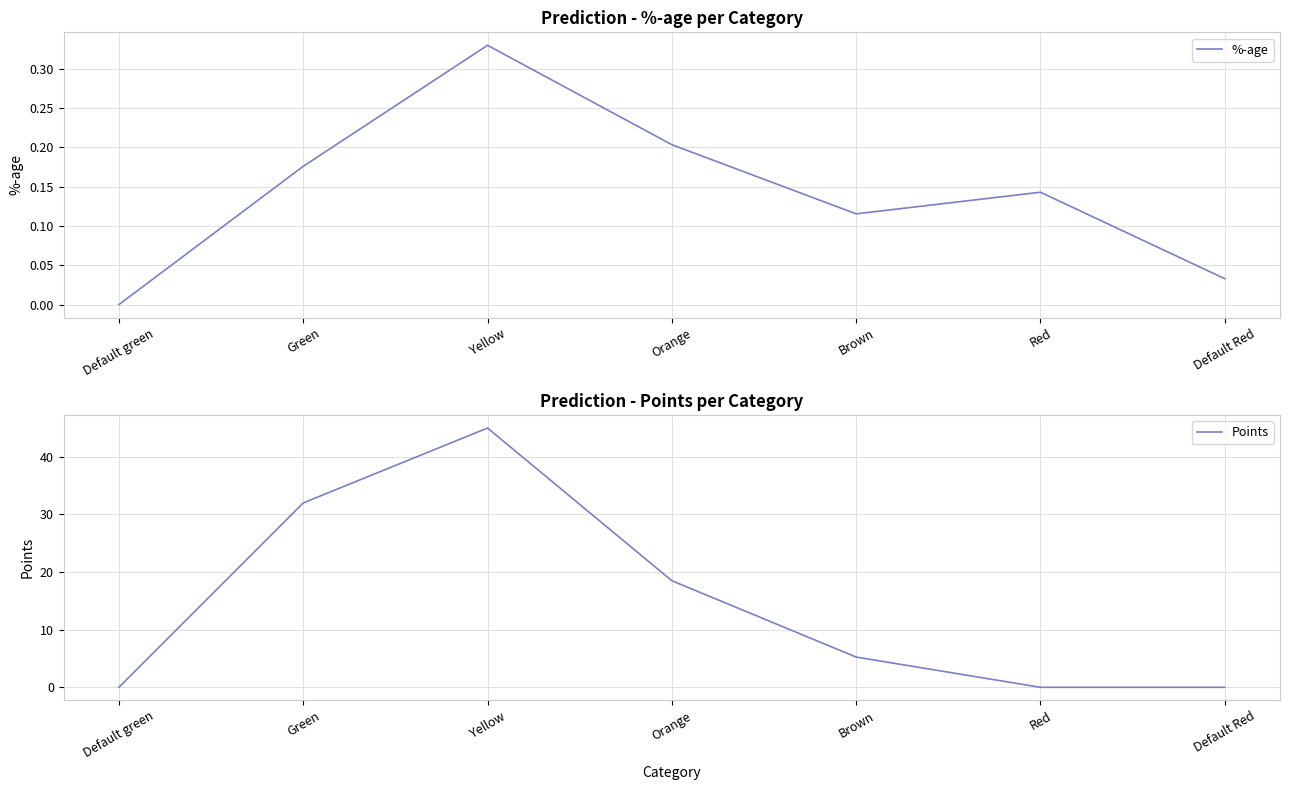

The value of Points at Yellow is 79.4. True or false?

False